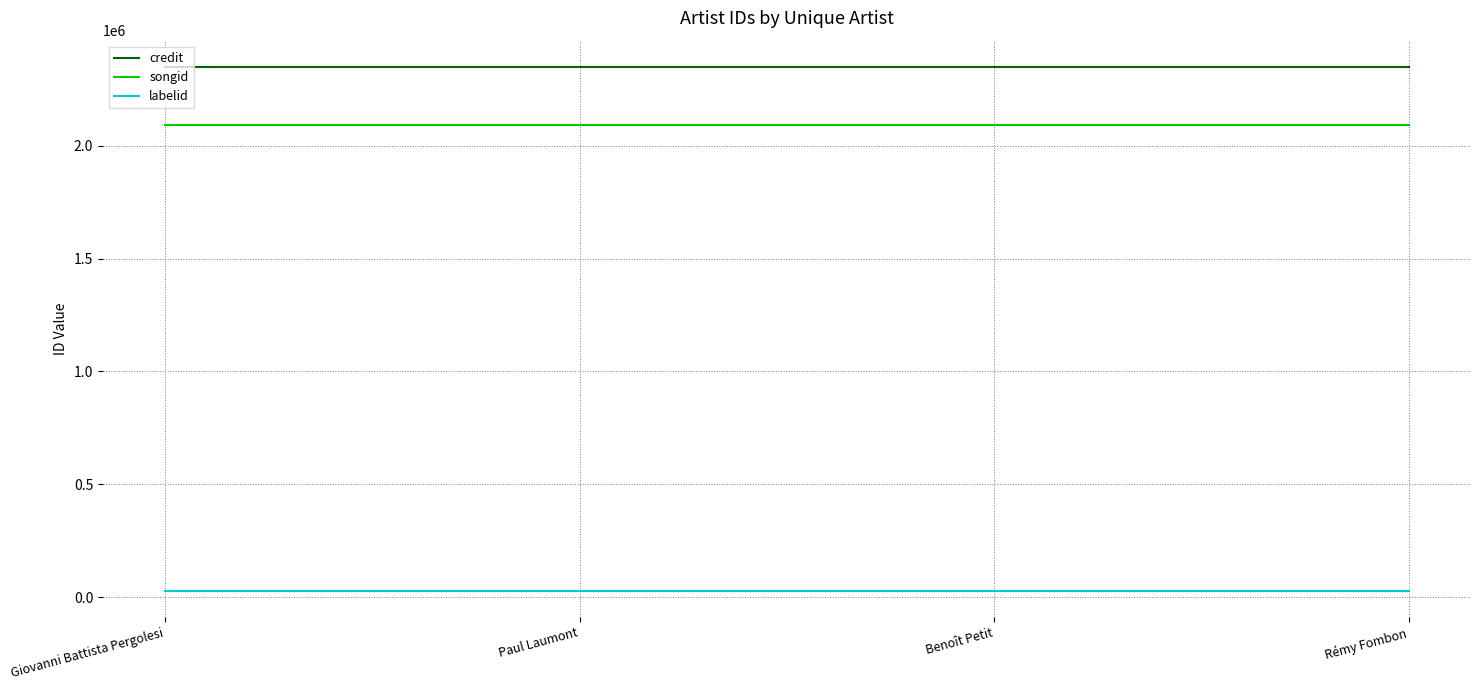

True or false: credit and labelid intersect in this chart.

False